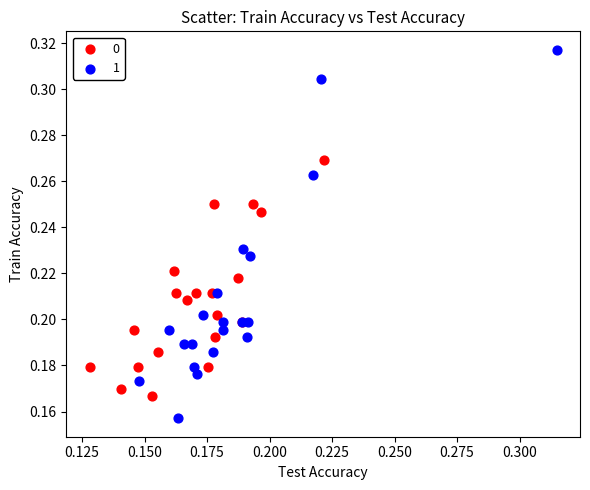

Which series has the widest spread of Y values?

1